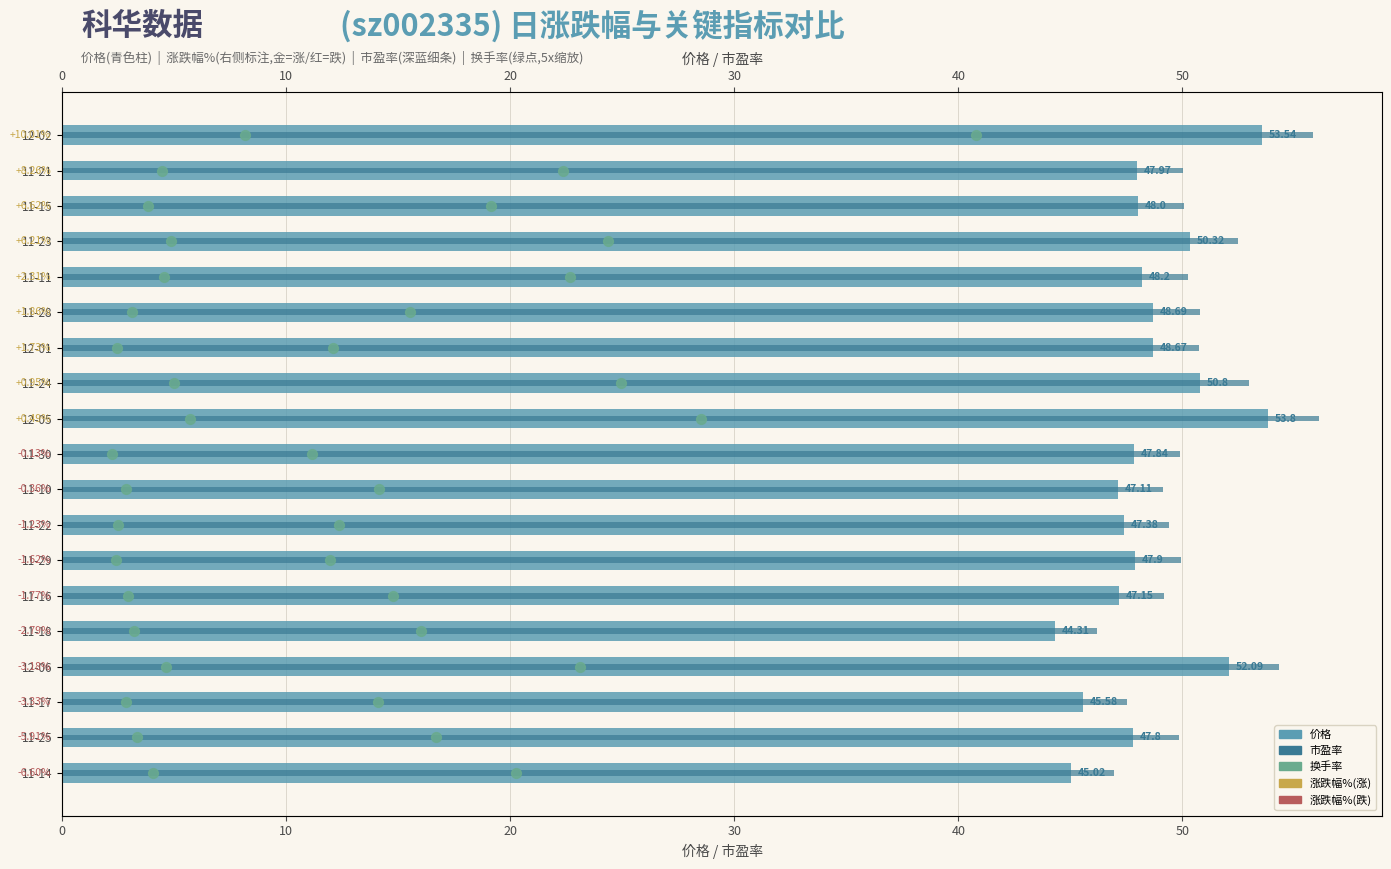

Is the value of 市盈率 at 10 greater than the value of 换手率×5 at 8?

Yes